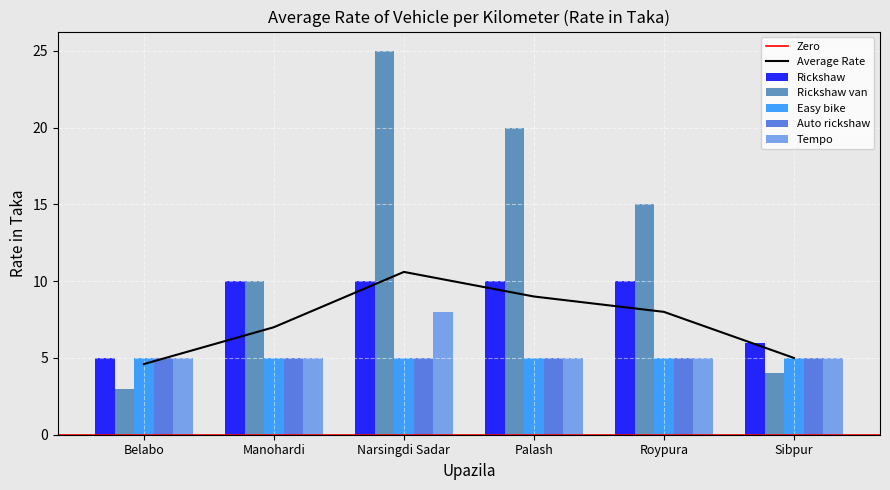

The Rickshaw series shows 13 at Manohardi. True or false?

False